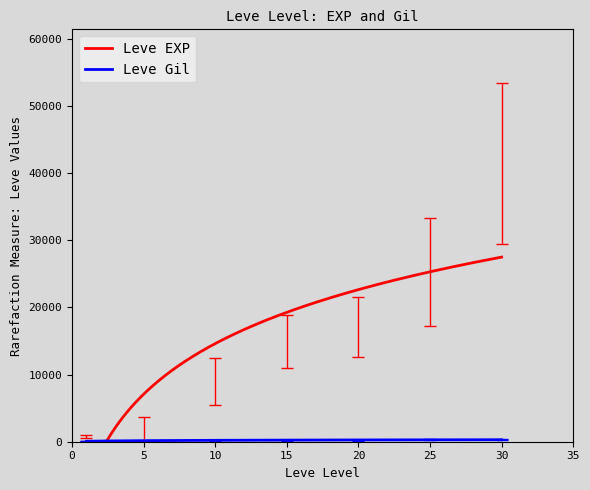

Which series has the largest range (max minus min)?

Leve EXP